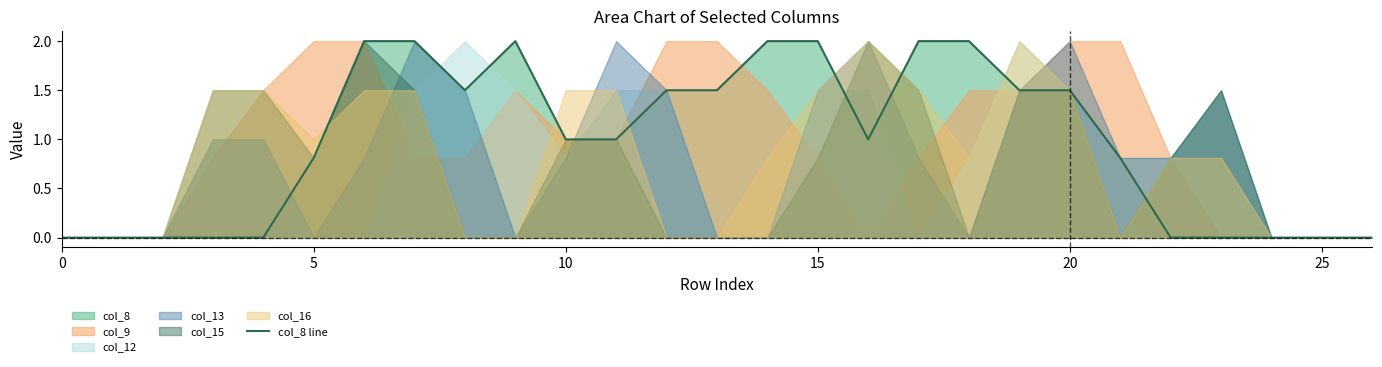

The value of col_8 line at 10 is 1.0. True or false?

True